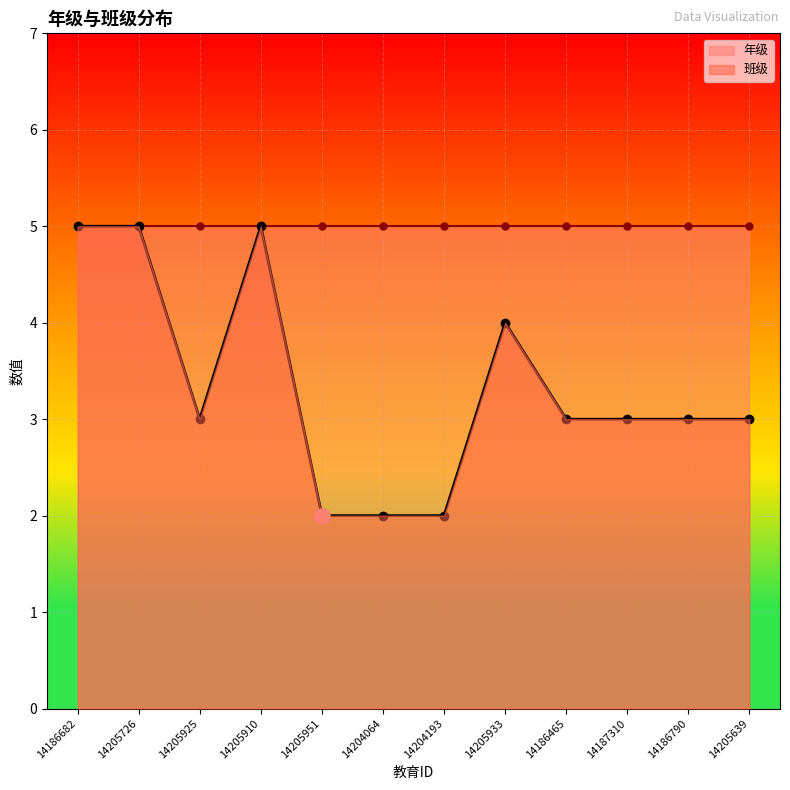

Approximately how many times larger is the value at 14205925 compared to 14205639?

1.0